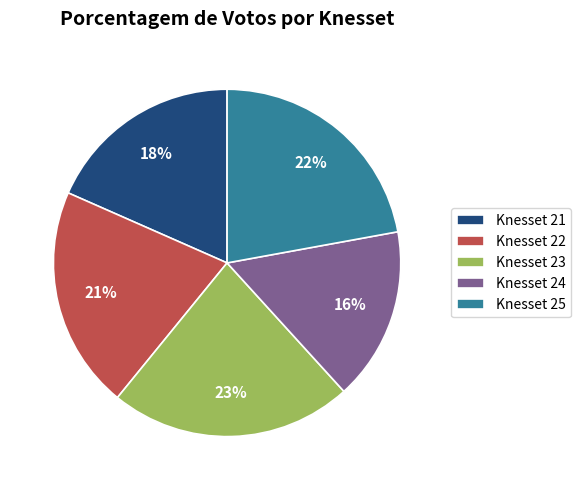

To the nearest percent, what is the average slice percentage?

20%